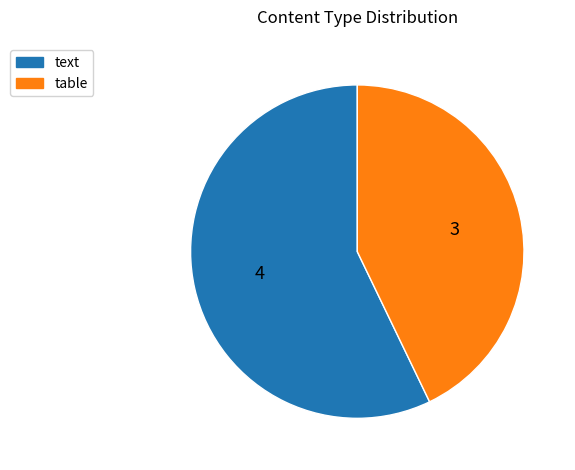

Which slice is the smallest?

table